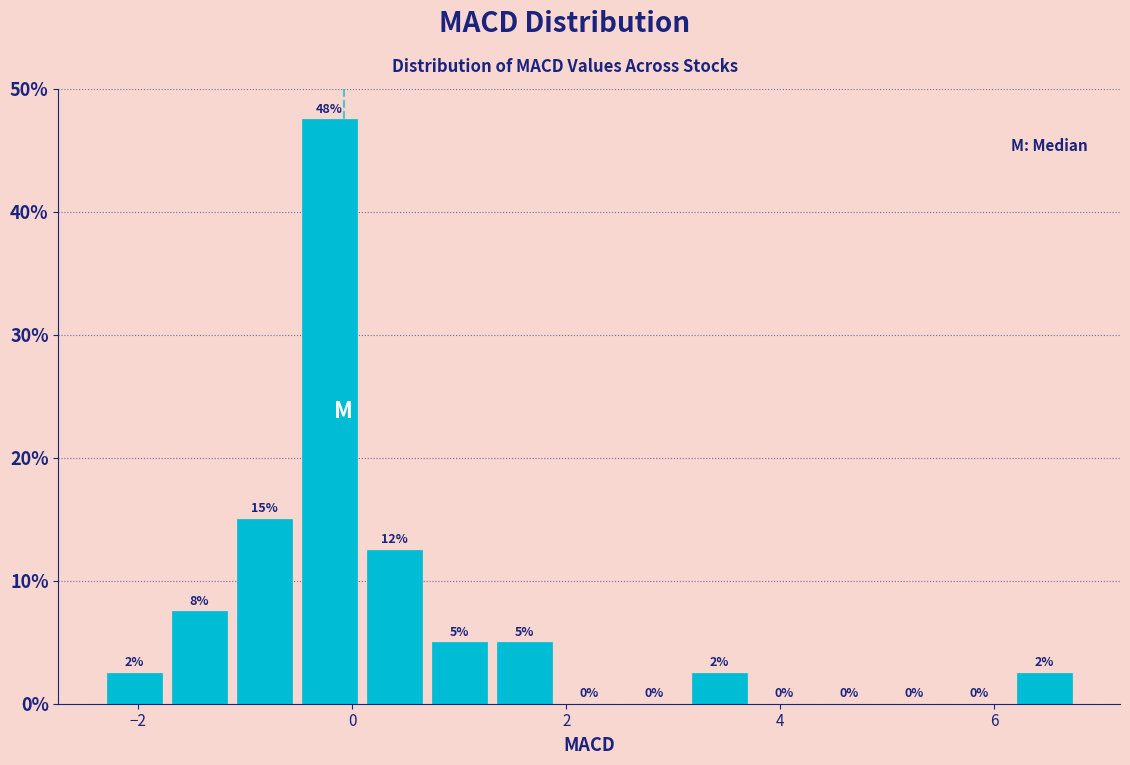

Around what value on the x-axis is the tallest bar? Give the approximate position of its centre, as read against the axis.

-0.2